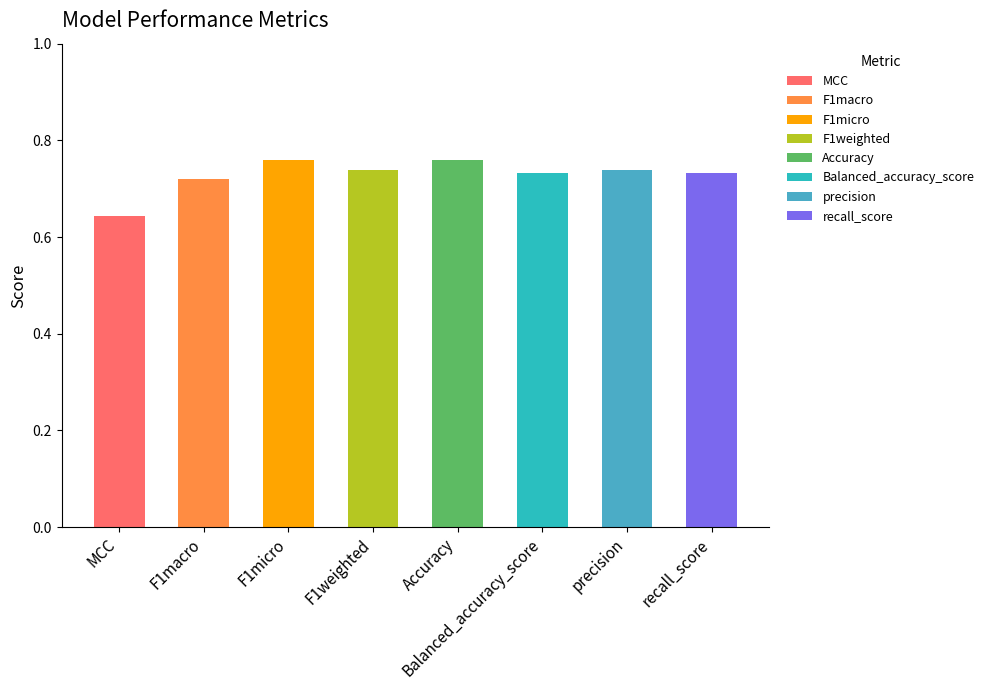

What is the greatest value displayed?

0.8